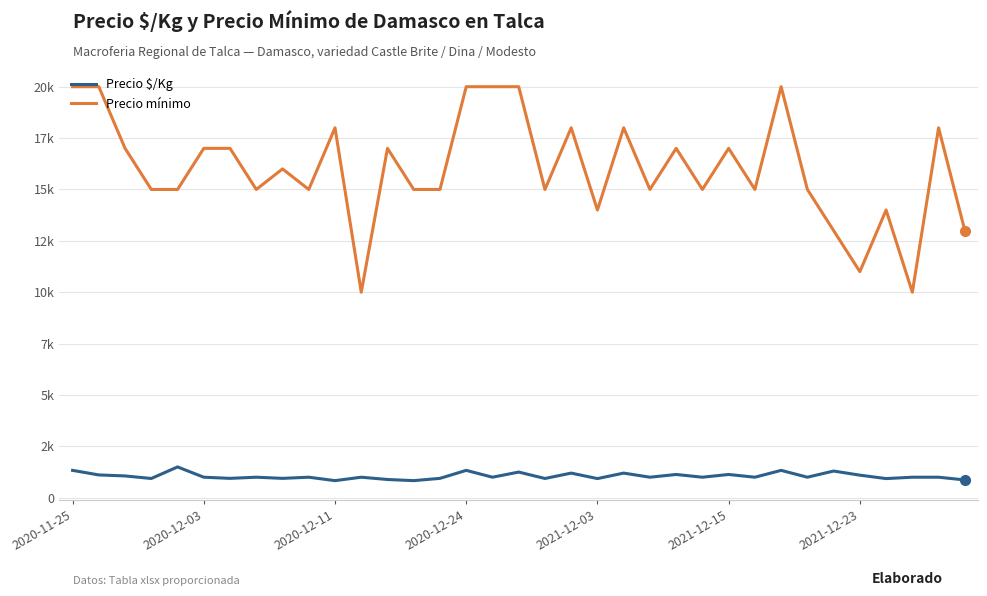

True or false: Precio $/Kg and Precio mínimo intersect in this chart.

False